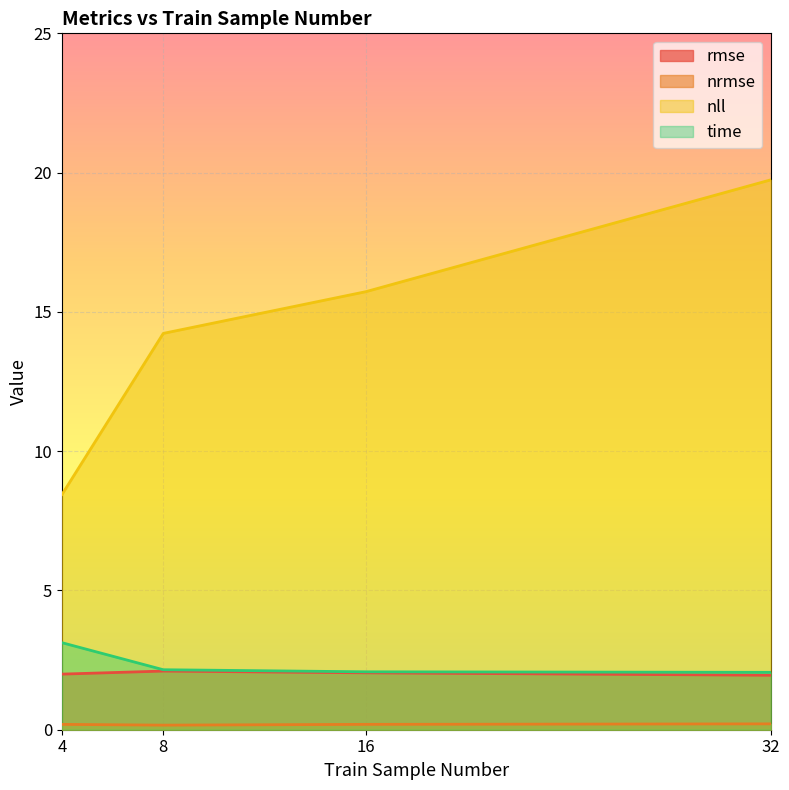

At which label is rmse closest to 2?

4